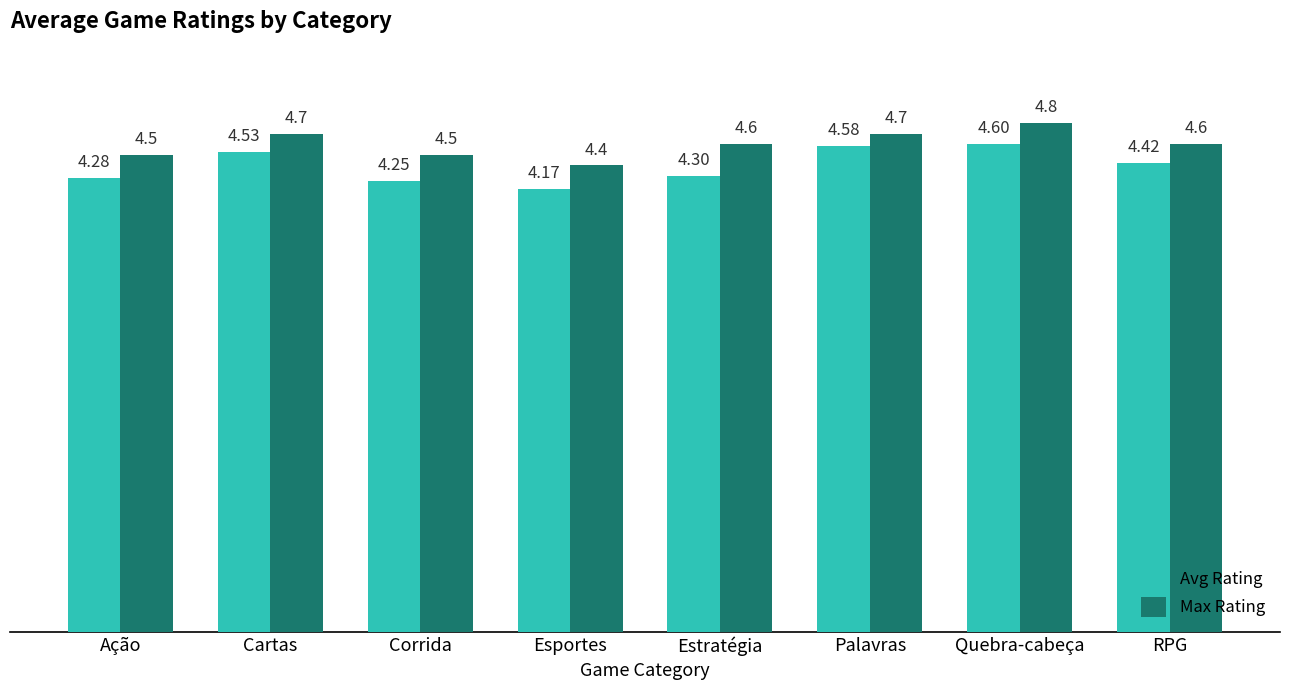

Which series has the largest range (max minus min)?

Avg Rating